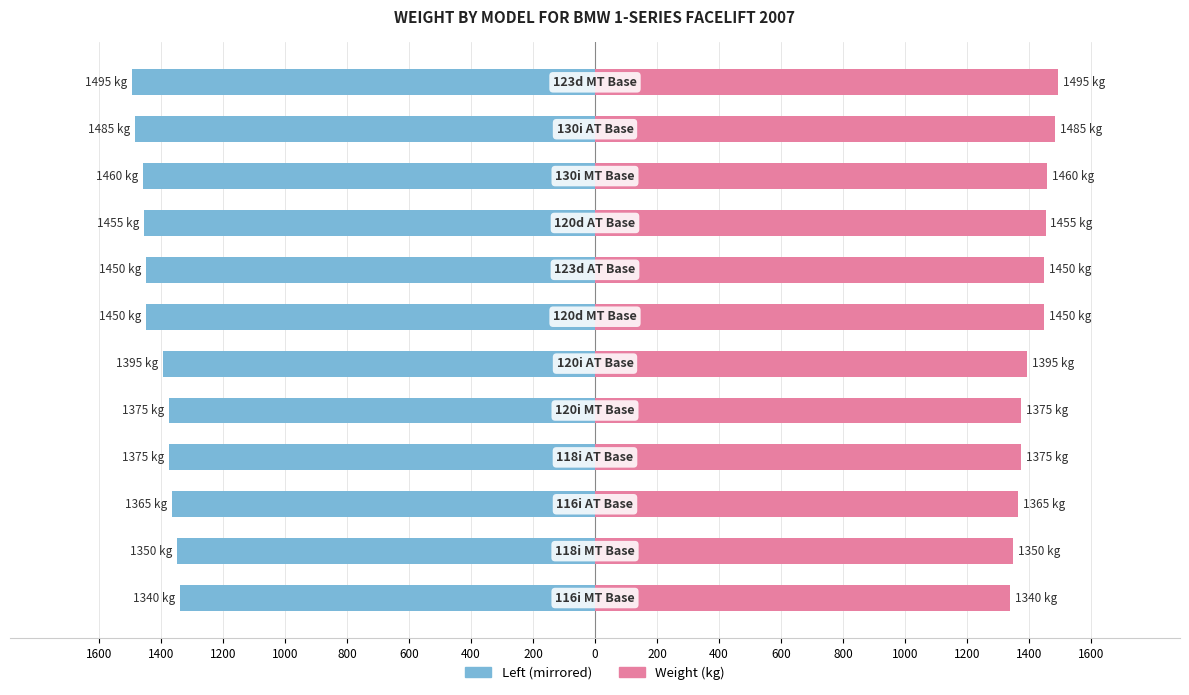

What are all the series names shown in the legend?

Weight (kg), Weight (kg) 